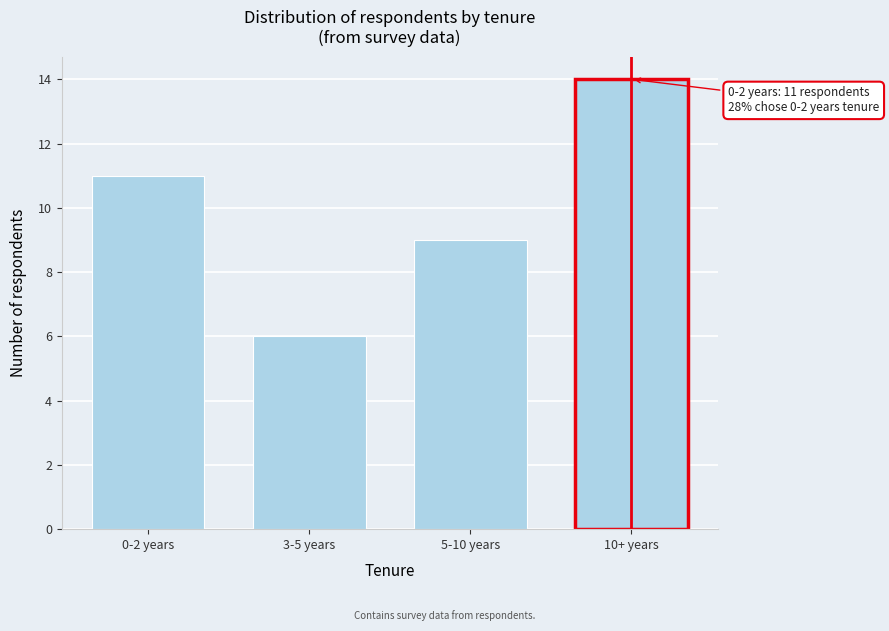

Reading right to left, extract all data points from this chart.

10+ years=14	5-10 years=9	3-5 years=6	0-2 years=11